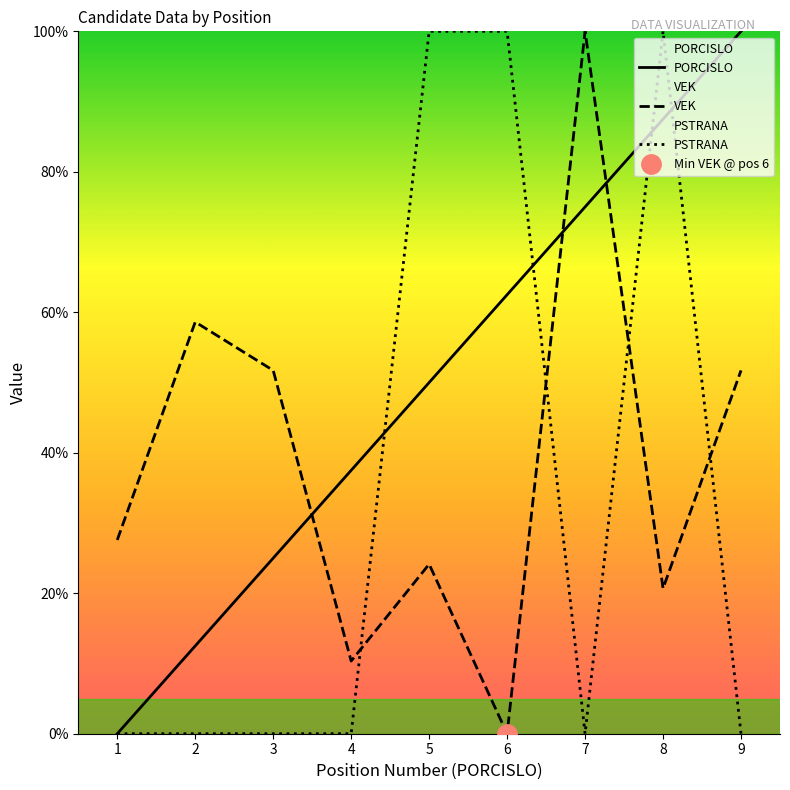

Which series has the largest total across all categories?

PORCISLO